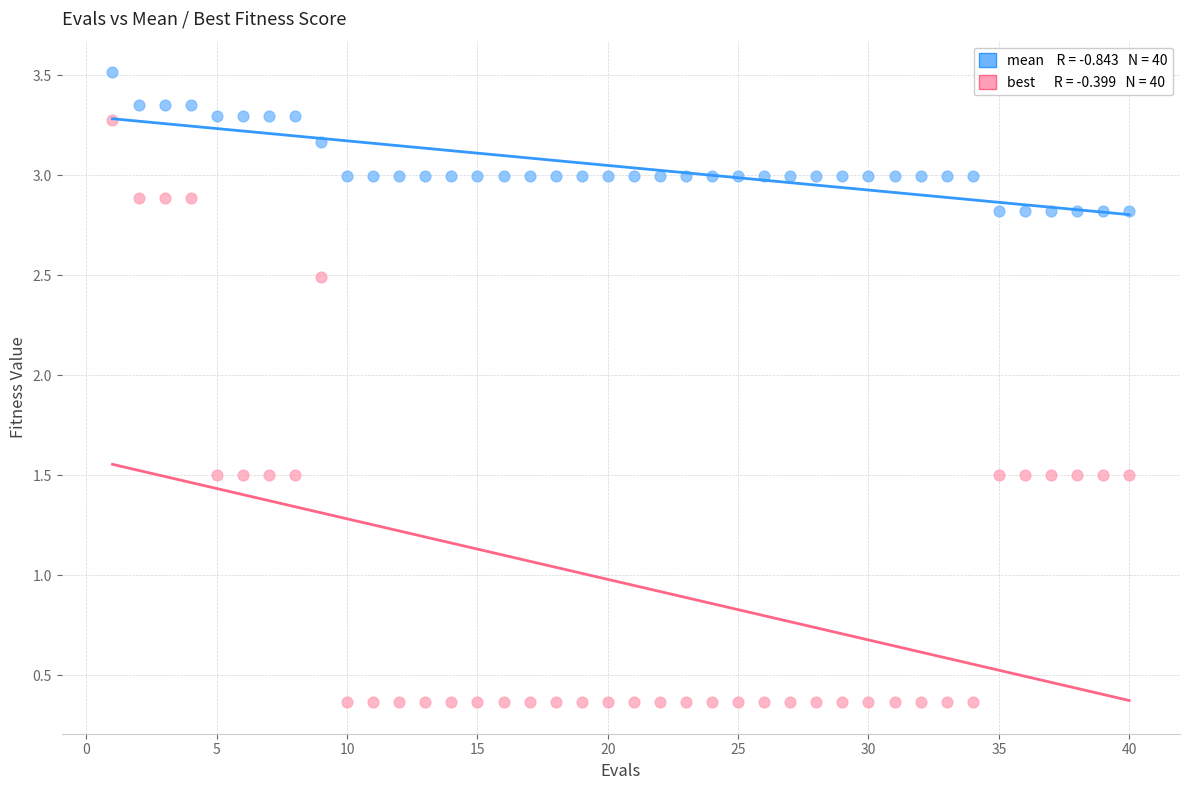

Across all data points, what is the range of Y values (max minus min)?

3.2